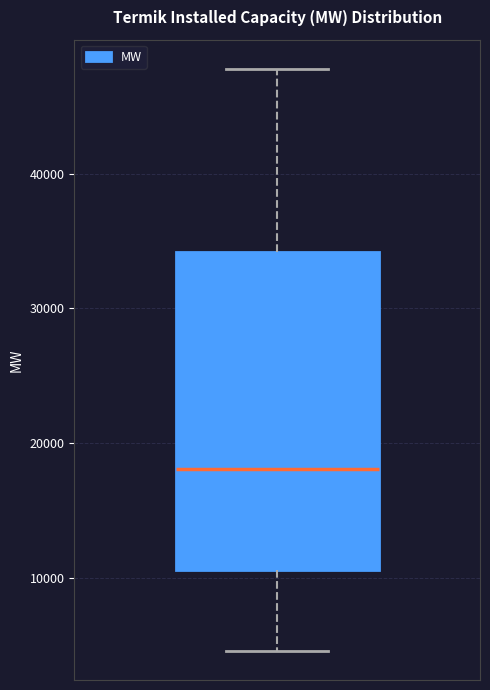

Where does the lower whisker of the box end on the y-axis? The values are not printed on the chart, so give them approximately, as read against the axis.

5000